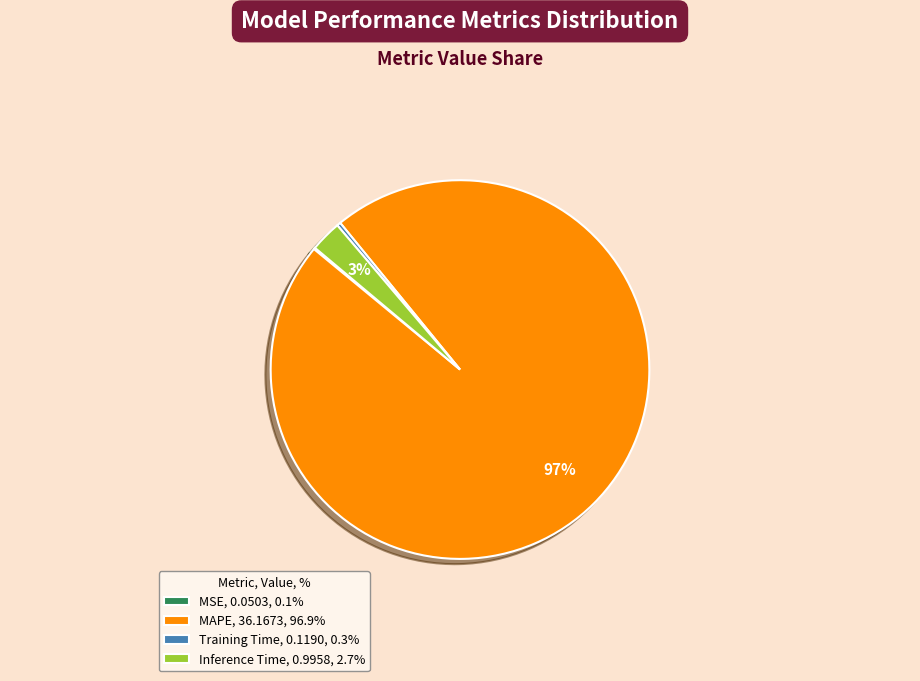

To the nearest percent, what is the difference between the largest and smallest slice percentages?

97%